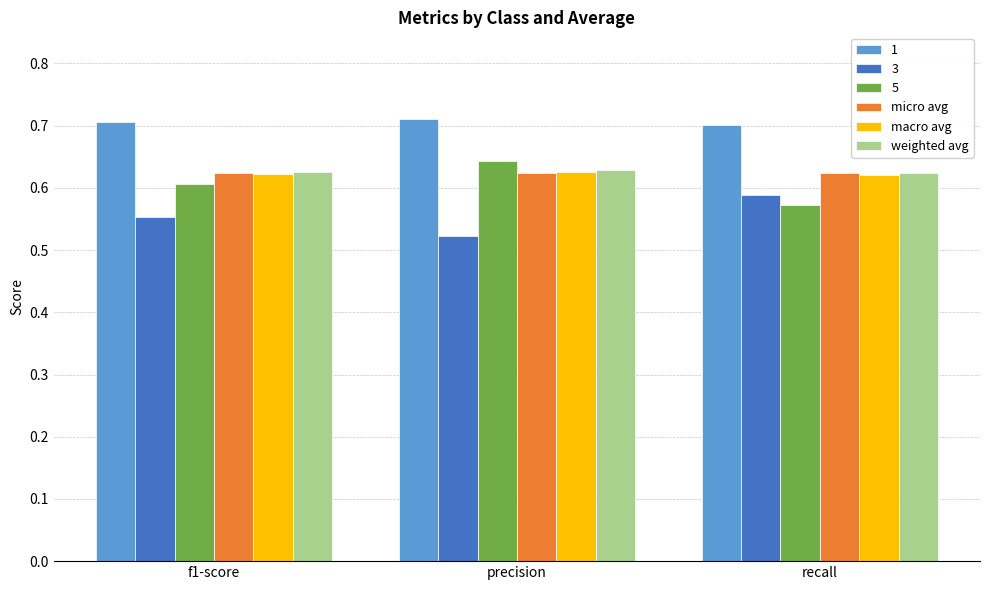

Is it true that weighted avg equals 1.0 at recall?

False